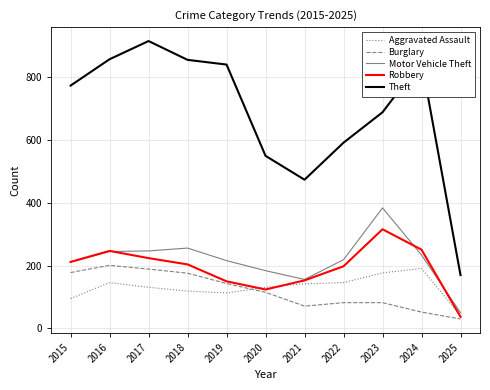

What value does the Burglary series have at 2019, to the nearest 5?

145